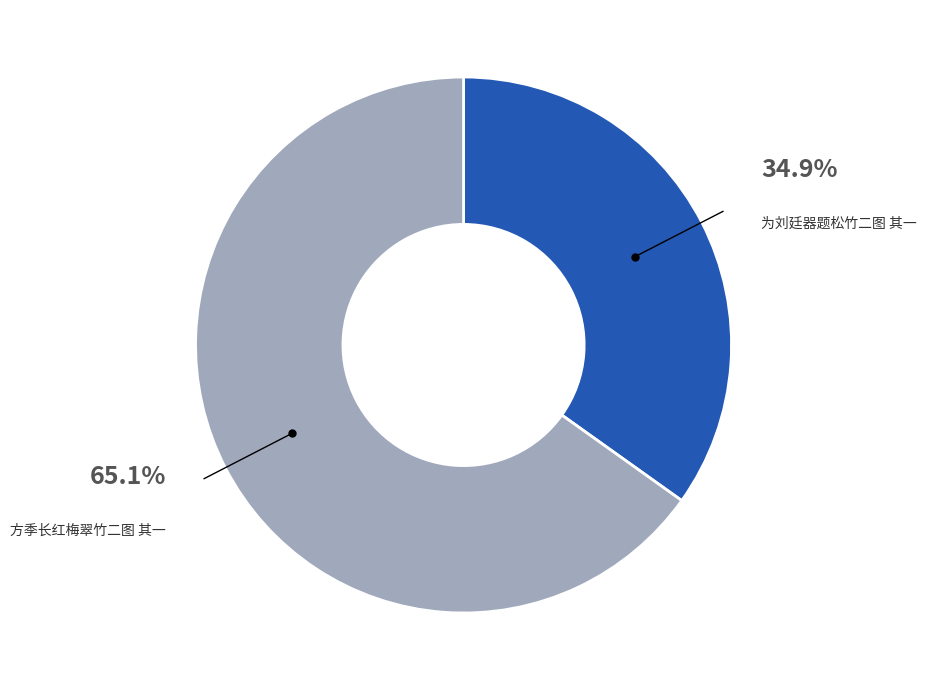

Is there a majority slice in this chart?

Yes